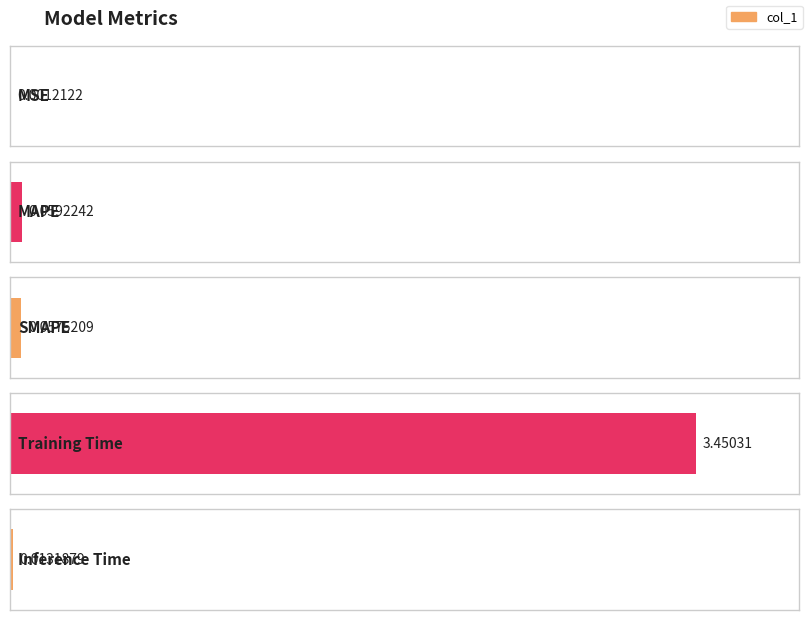

Reading right to left, what are all the values shown in this chart?

0.0	3.5	0.1	0.1	0.0